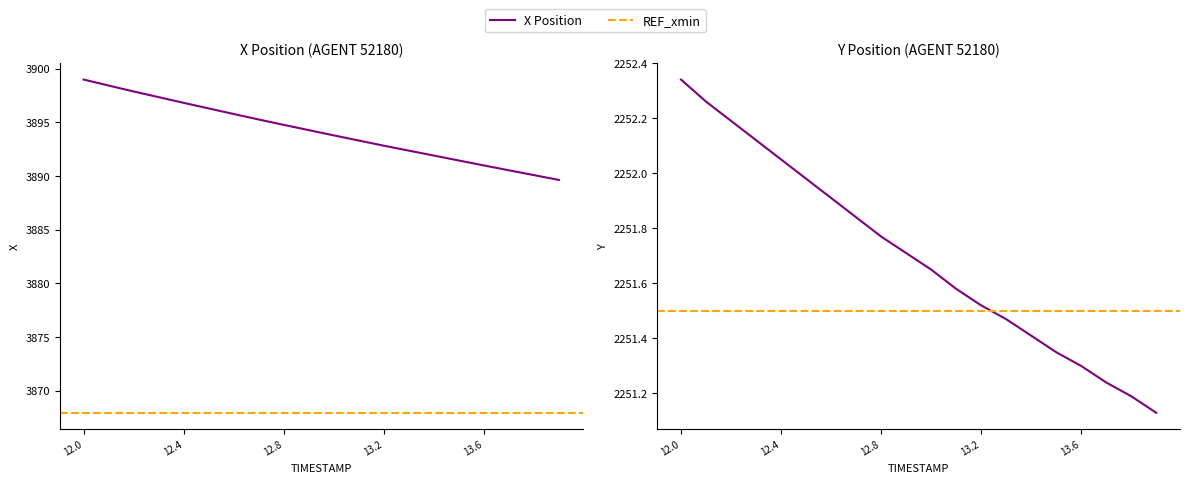

What is the approximate value of Y at 12.0?

2252.3